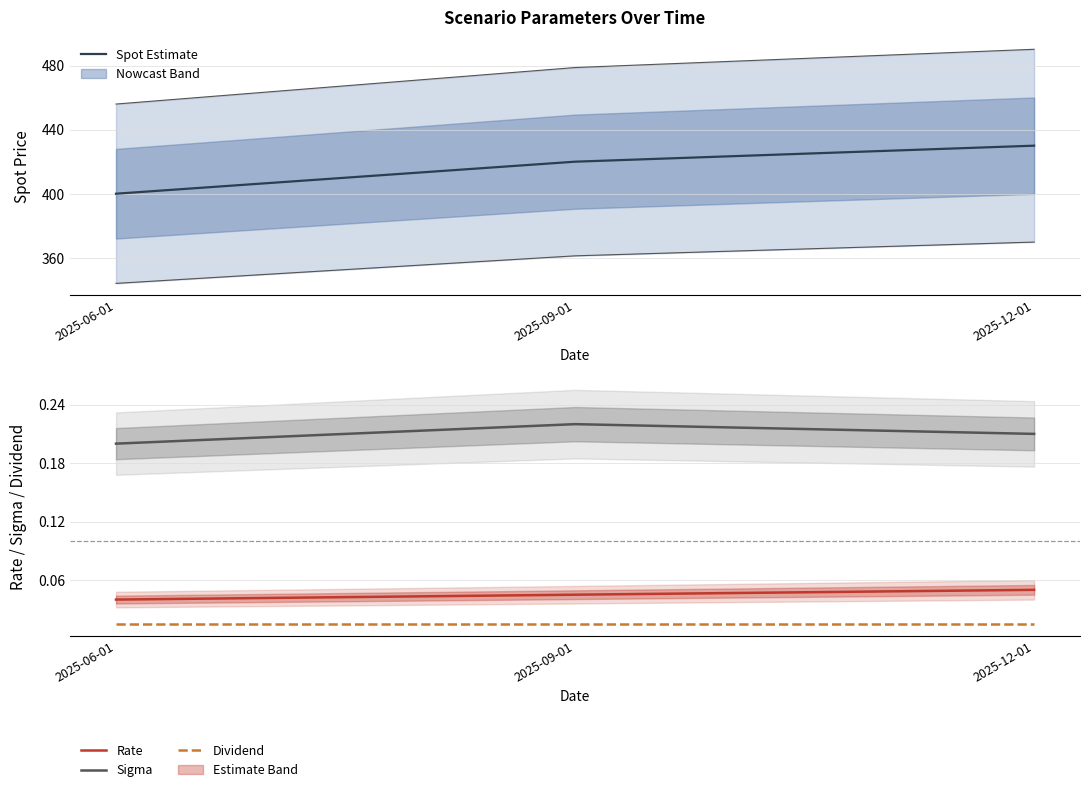

Read the Sigma value at 2025-09-01.

0.2